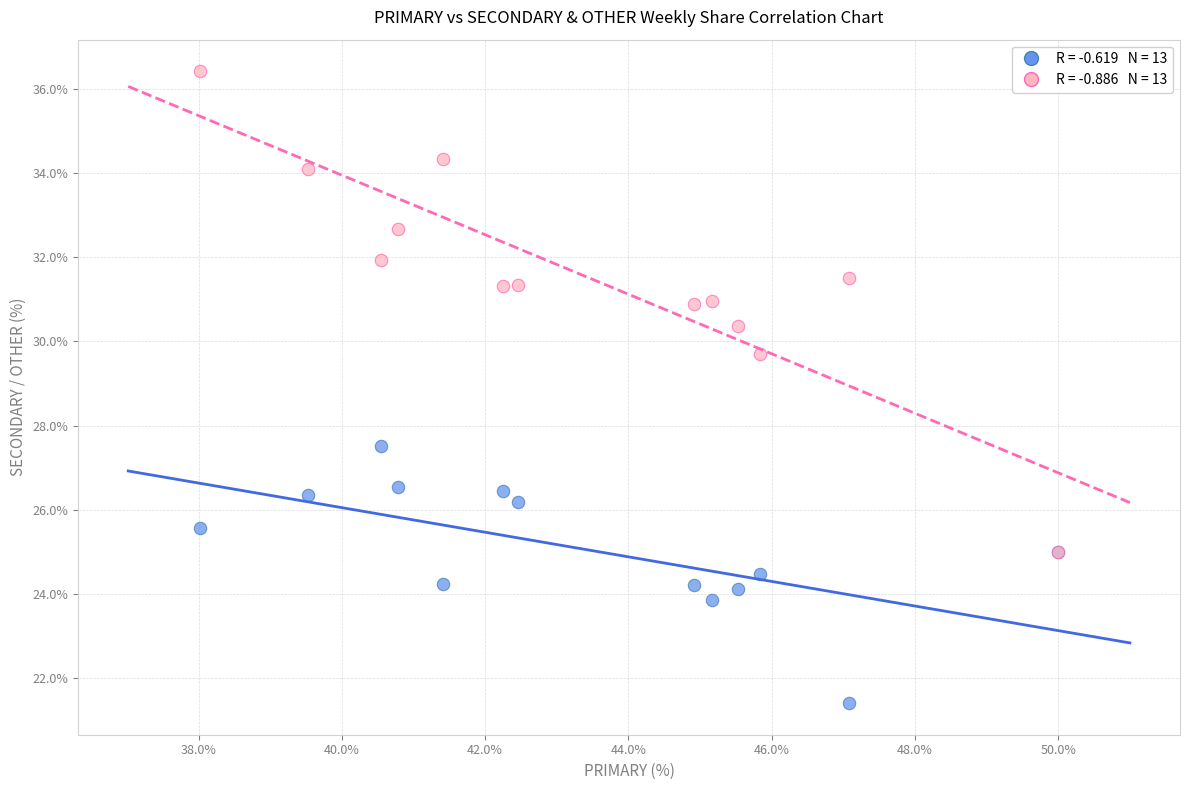

Across all series, what Y value is closest to 28?

27.5